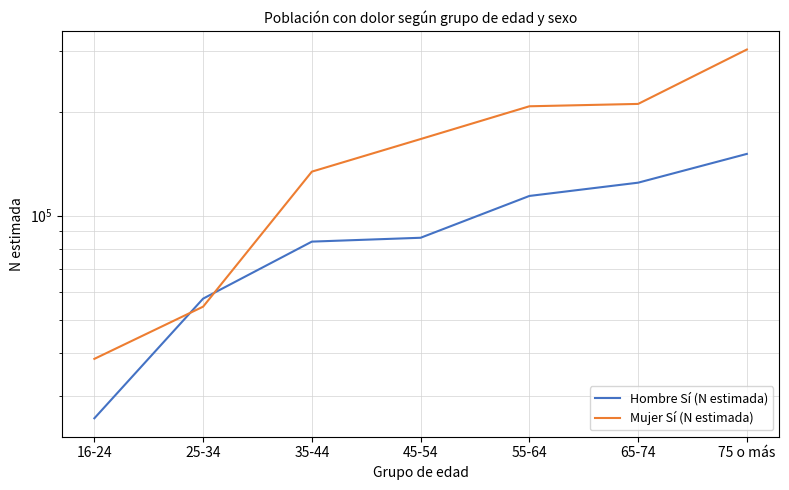

What is the difference between the second highest and second lowest values in the Hombre Sí (N estimada) series?

67006